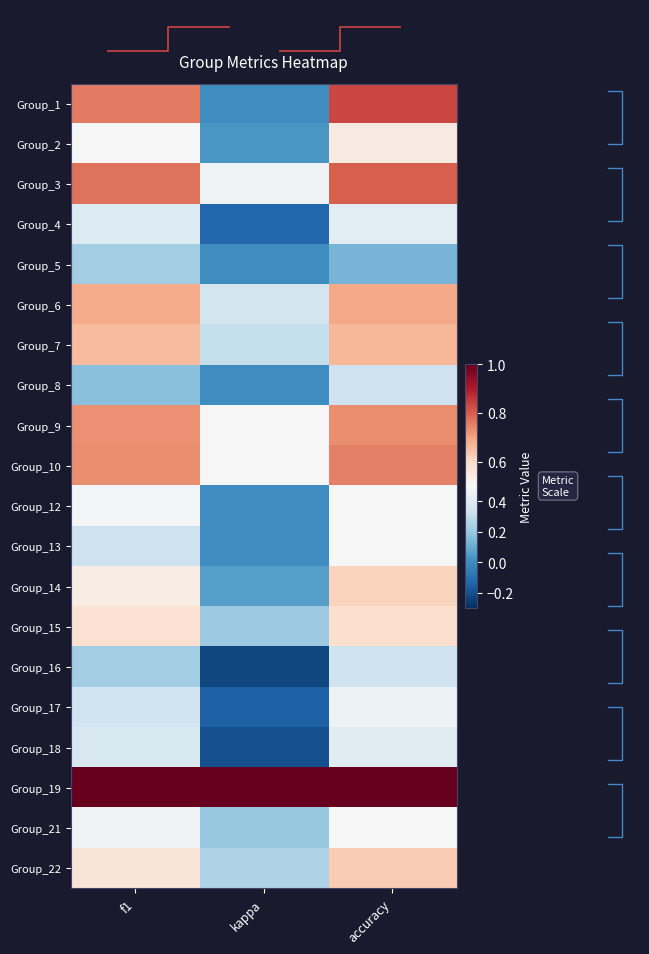

The Group_17 series shows -0.2 at kappa. True or false?

True